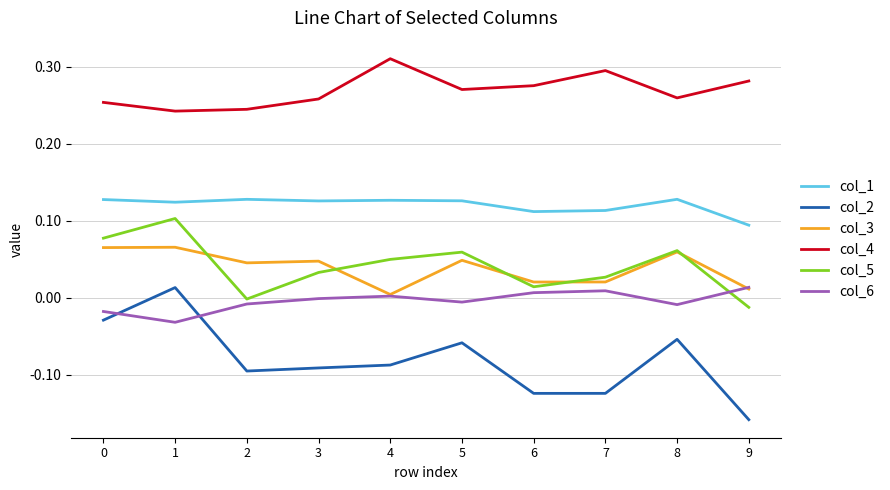

The col_1 series shows 0.1 at 1. True or false?

True